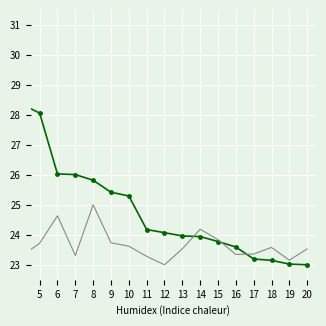

What is the greatest value displayed?

31.0